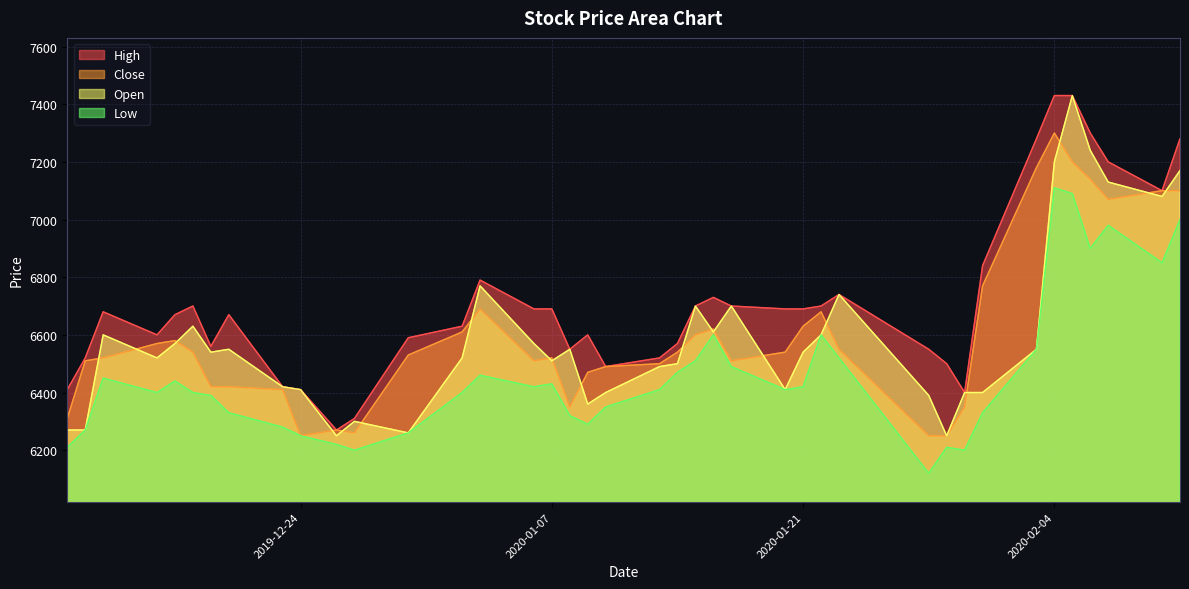

How many distinct data groups are displayed?

4